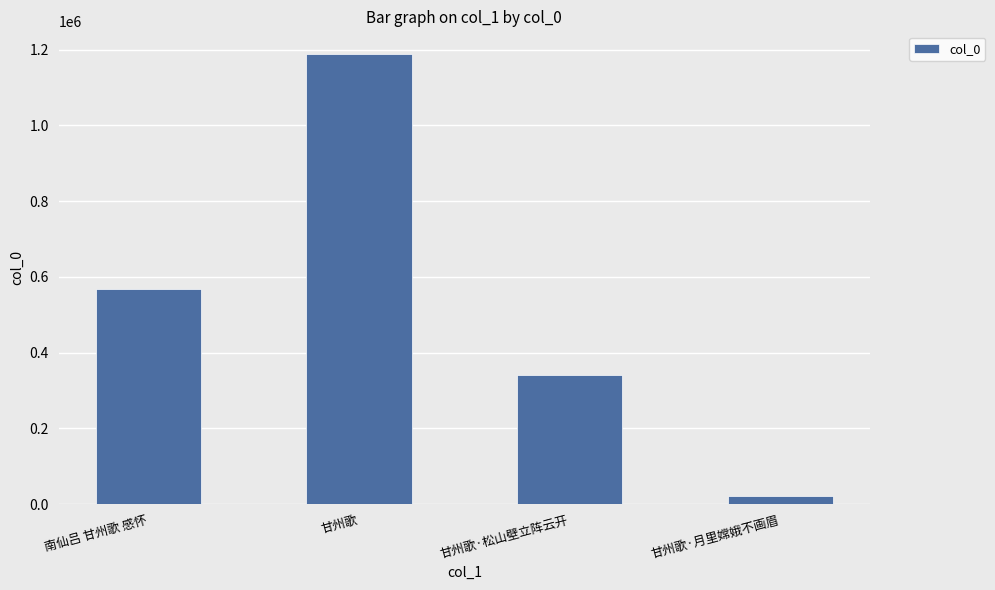

What is the difference between the second highest and minimum values?

546320